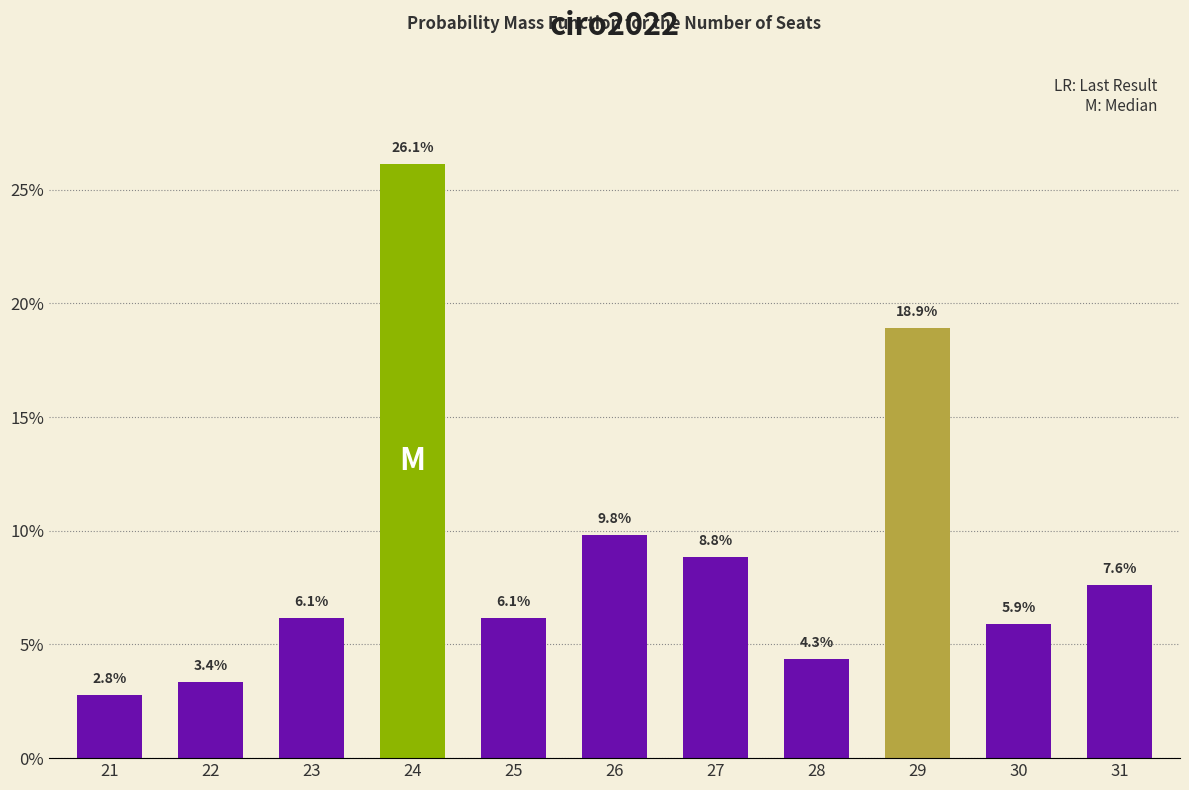

What is the smallest value displayed?

2.8